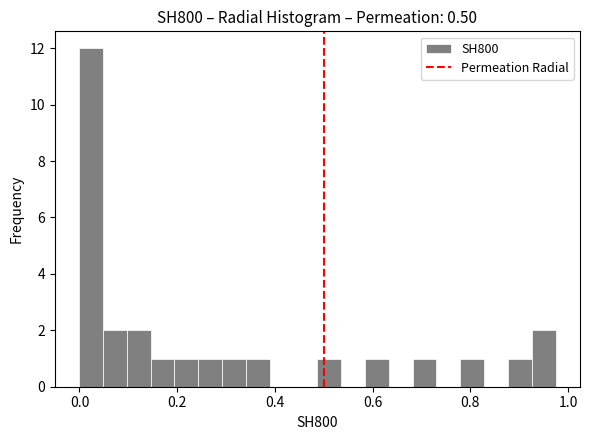

Around what value on the x-axis is the tallest bar? Give the approximate position of its centre, as read against the axis.

0.02